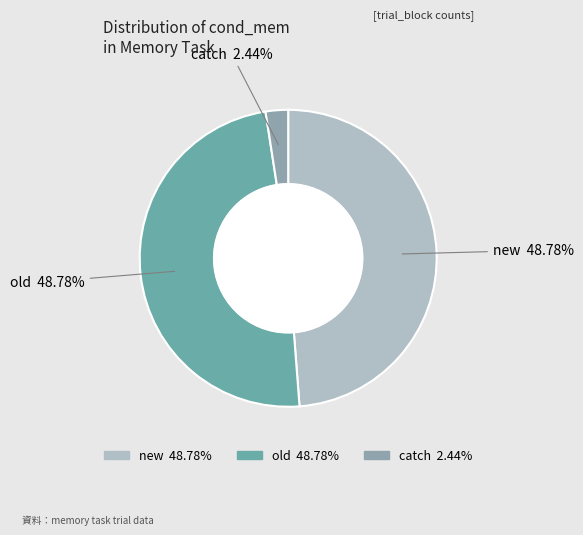

What percentage is the catch slice, to the nearest percent?

2%